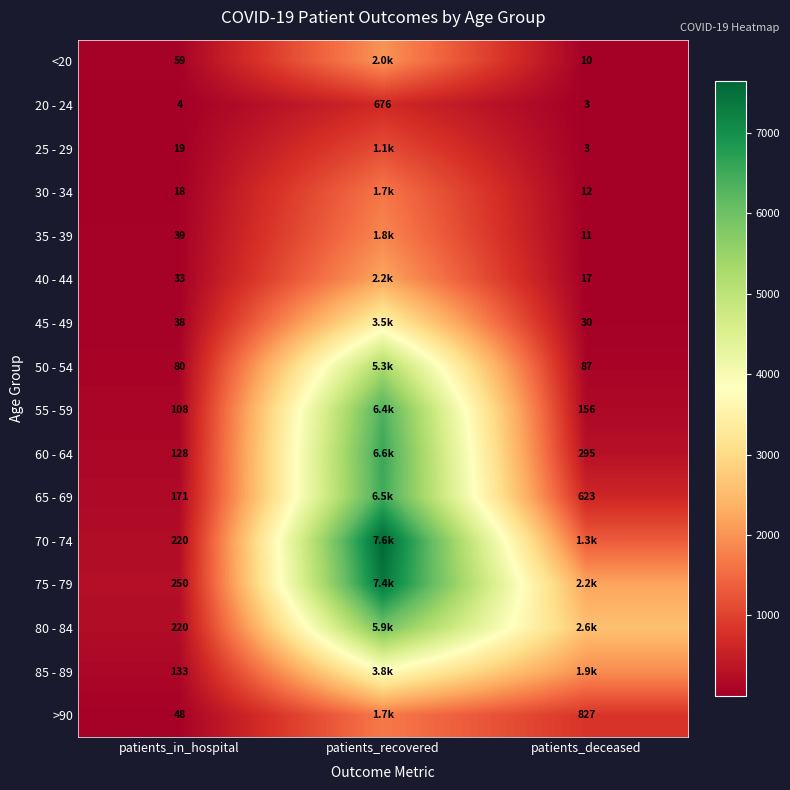

Is the value of 80 - 84 at patients_in_hospital greater than the value of 75 - 79 at patients_in_hospital?

No